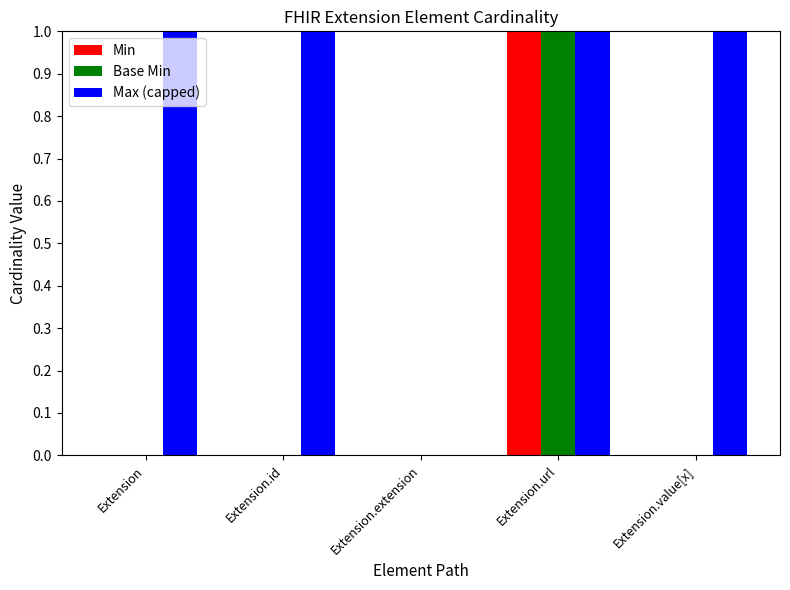

How many groups of bars are there?

5